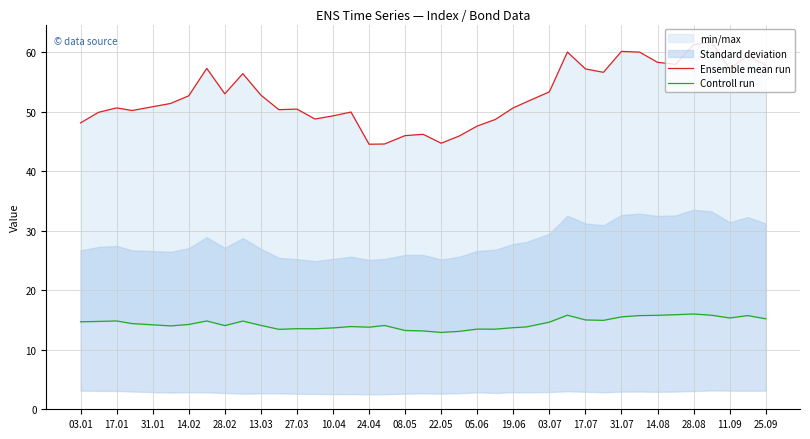

At 11.09, list the series in order from smallest to largest.

Controll run, Ensemble mean run